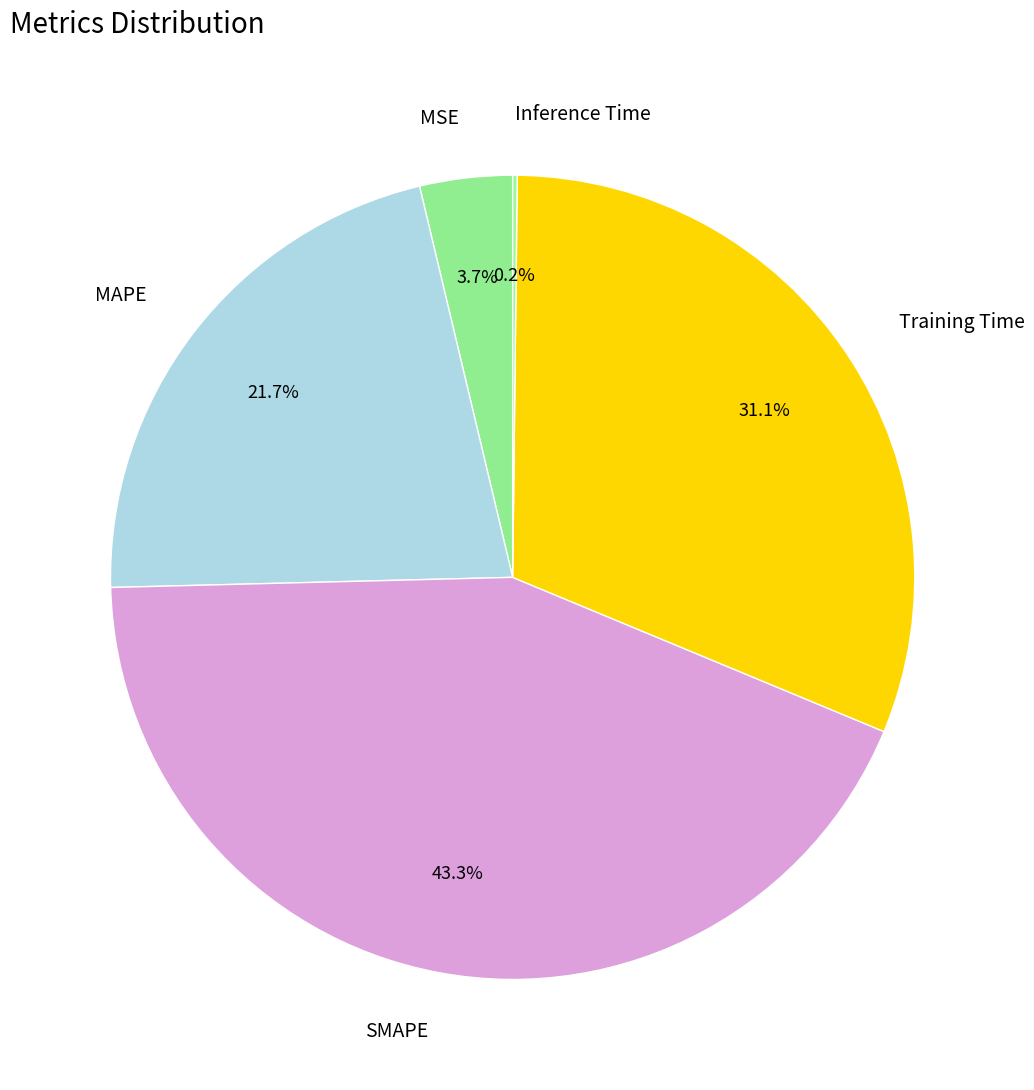

The MAPE slice represents 30% of the pie. True or false?

False